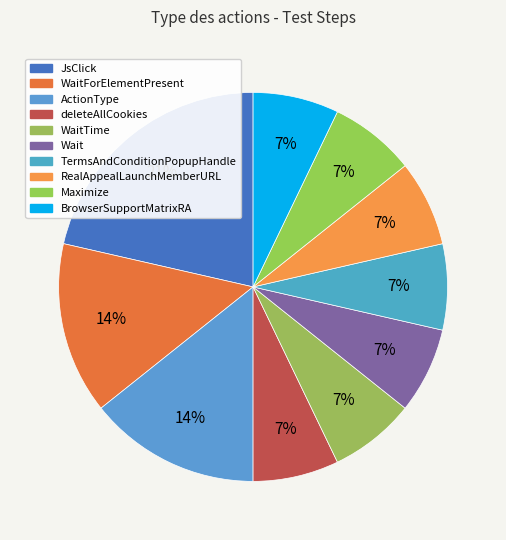

What percentage is the WaitTime slice, to the nearest percent?

7%